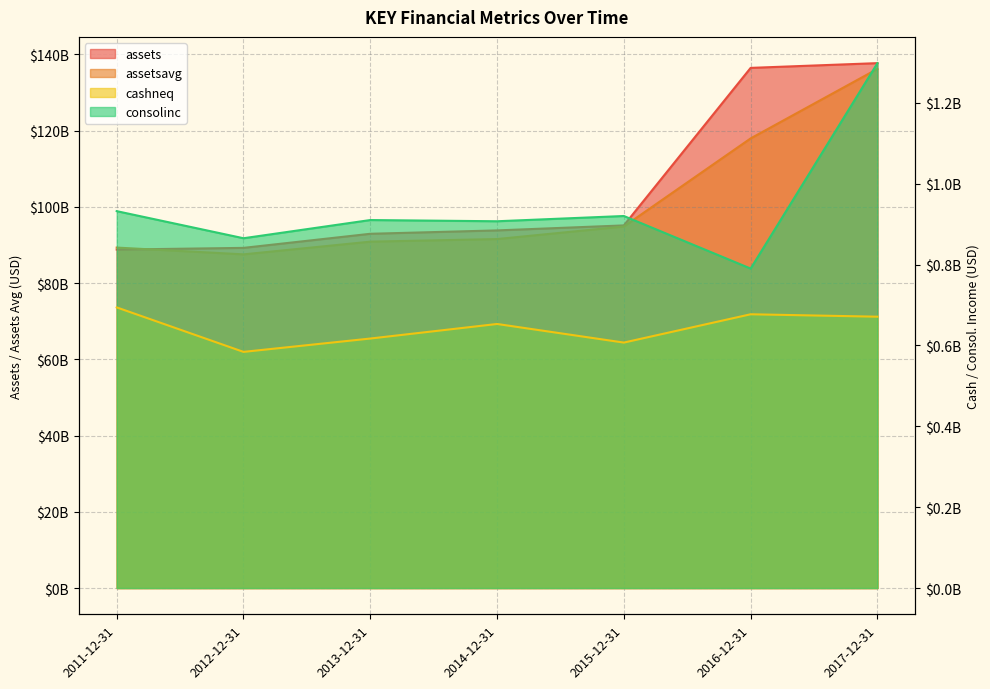

What is the highest value of the consolinc series?

1298000000